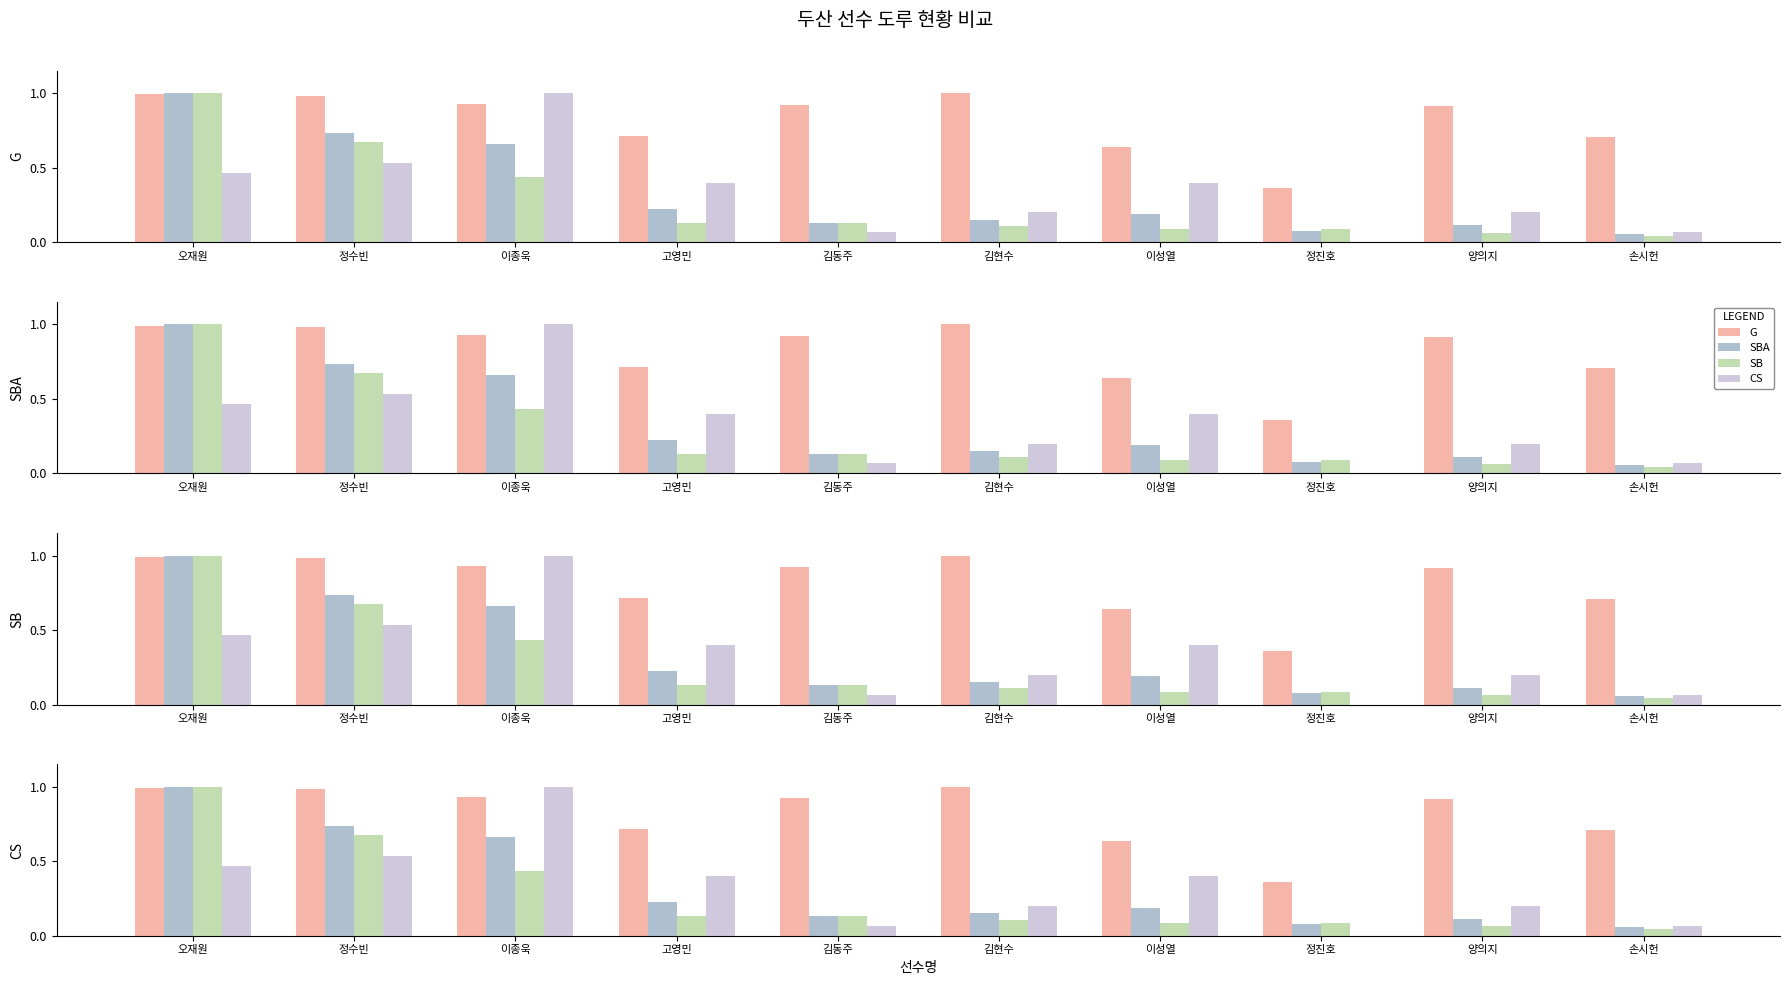

What are all the series names shown in the legend?

G, SBA, SB, CS